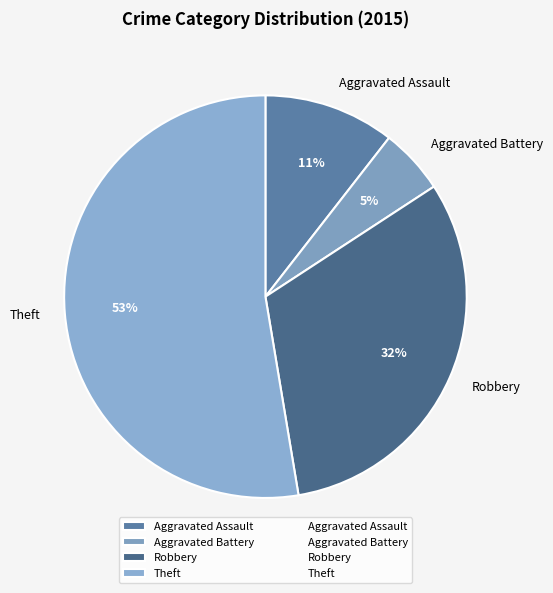

Is the sum of Theft and Robbery greater than half?

Yes